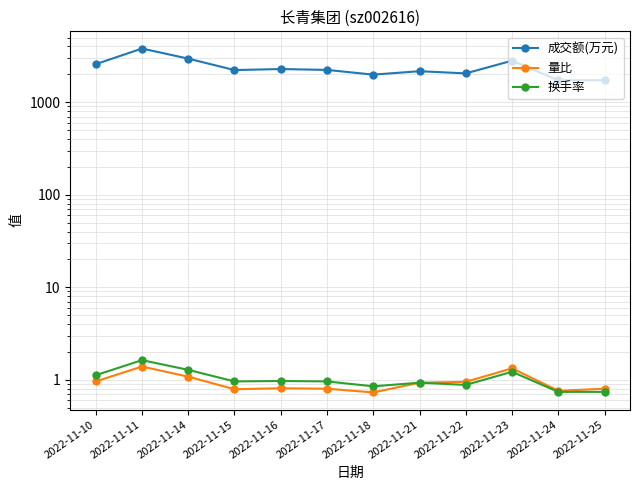

Reading left to right, list all the values displayed in this chart.

成交额(万元): 2022-11-10=2574.0	2022-11-11=3801.0	2022-11-14=2956.0	2022-11-15=2223.0	2022-11-16=2282.0	2022-11-17=2232.0	2022-11-18=1985.0	2022-11-21=2162.0	2022-11-22=2047.0	2022-11-23=2809.0	2022-11-24=1725.0	2022-11-25=1728.0
量比: 2022-11-10=1.0	2022-11-11=1.4	2022-11-14=1.1	2022-11-15=0.8	2022-11-16=0.8	2022-11-17=0.8	2022-11-18=0.7	2022-11-21=0.9	2022-11-22=0.9	2022-11-23=1.3	2022-11-24=0.8	2022-11-25=0.8
换手率: 2022-11-10=1.1	2022-11-11=1.6	2022-11-14=1.3	2022-11-15=1.0	2022-11-16=1.0	2022-11-17=1.0	2022-11-18=0.8	2022-11-21=0.9	2022-11-22=0.9	2022-11-23=1.2	2022-11-24=0.7	2022-11-25=0.7